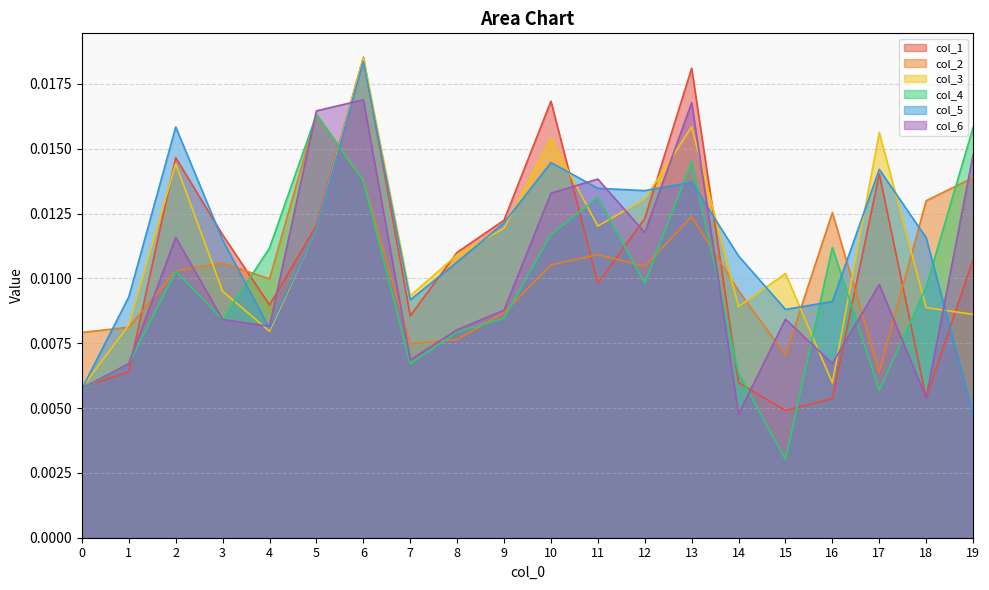

At how many categories does at least one series exceed 0?

20